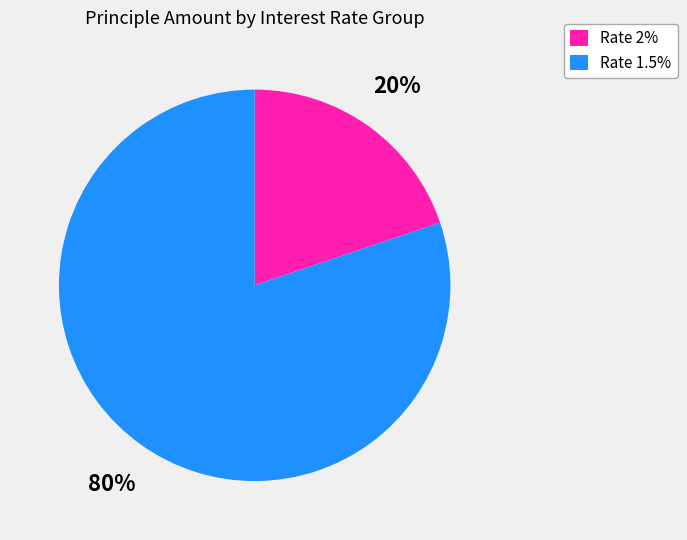

True or false: Rate 2% accounts for 20% of the total.

True